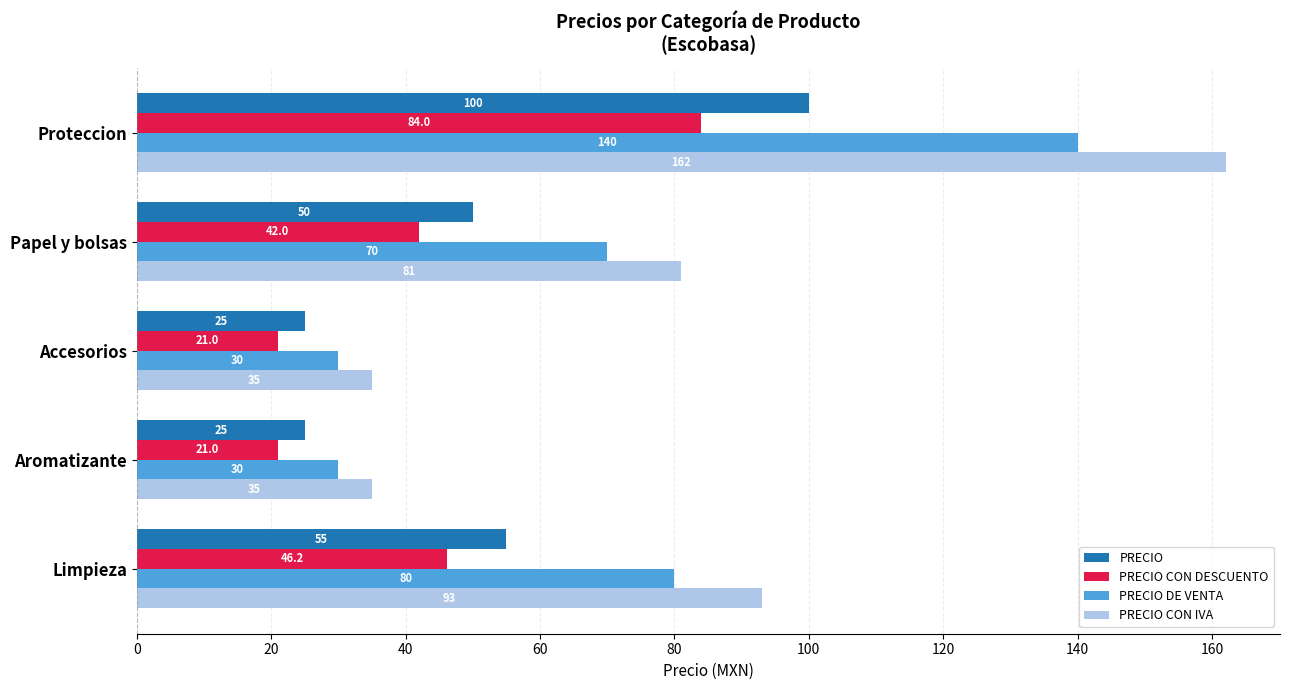

Read the PRECIO CON IVA value at Limpieza.

93.0